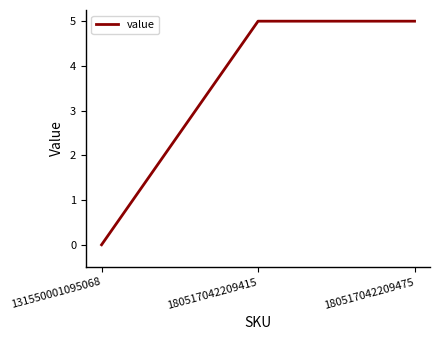

What is the maximum value shown in the chart?

5